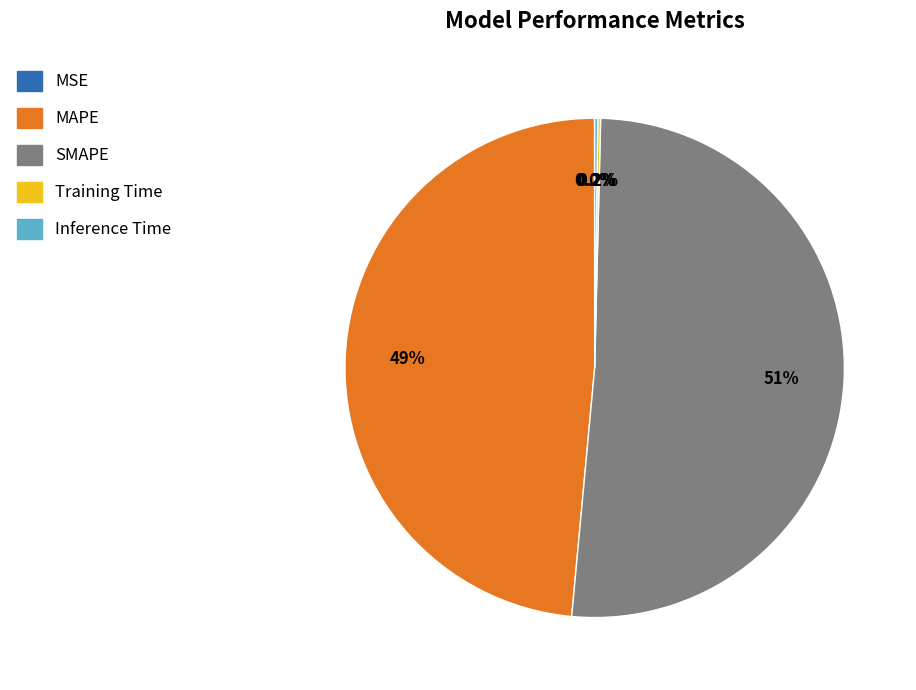

Which category accounts for the majority?

SMAPE